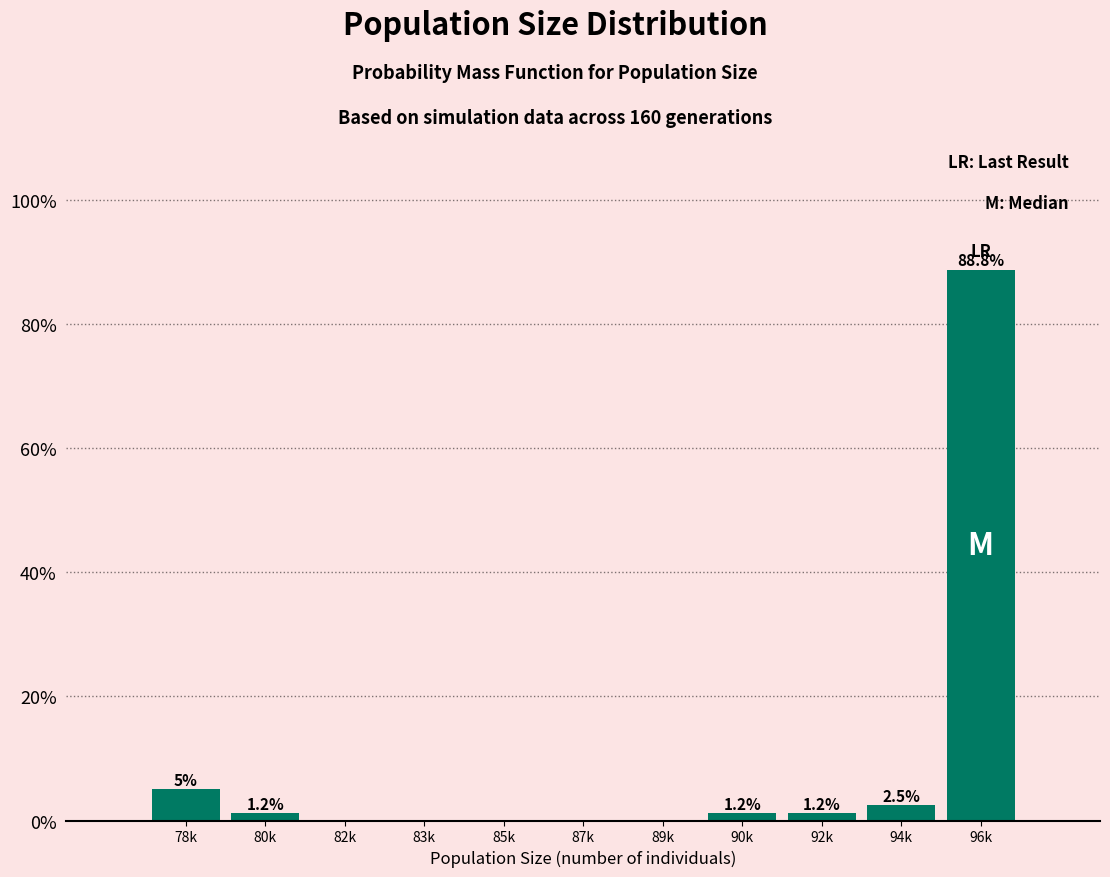

Are the bars horizontal?

No